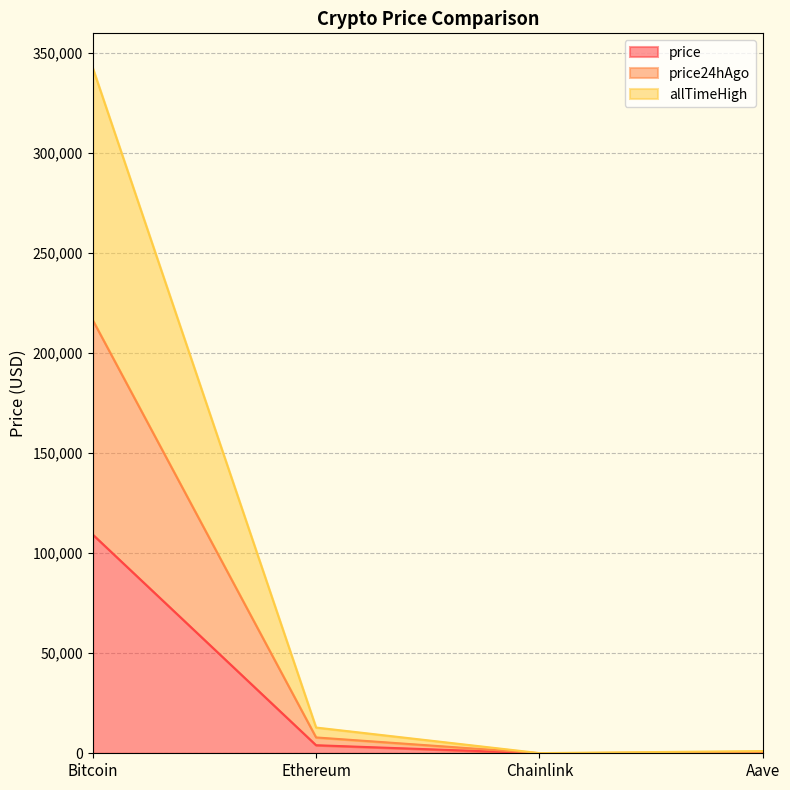

How many lines are shown in the chart?

3